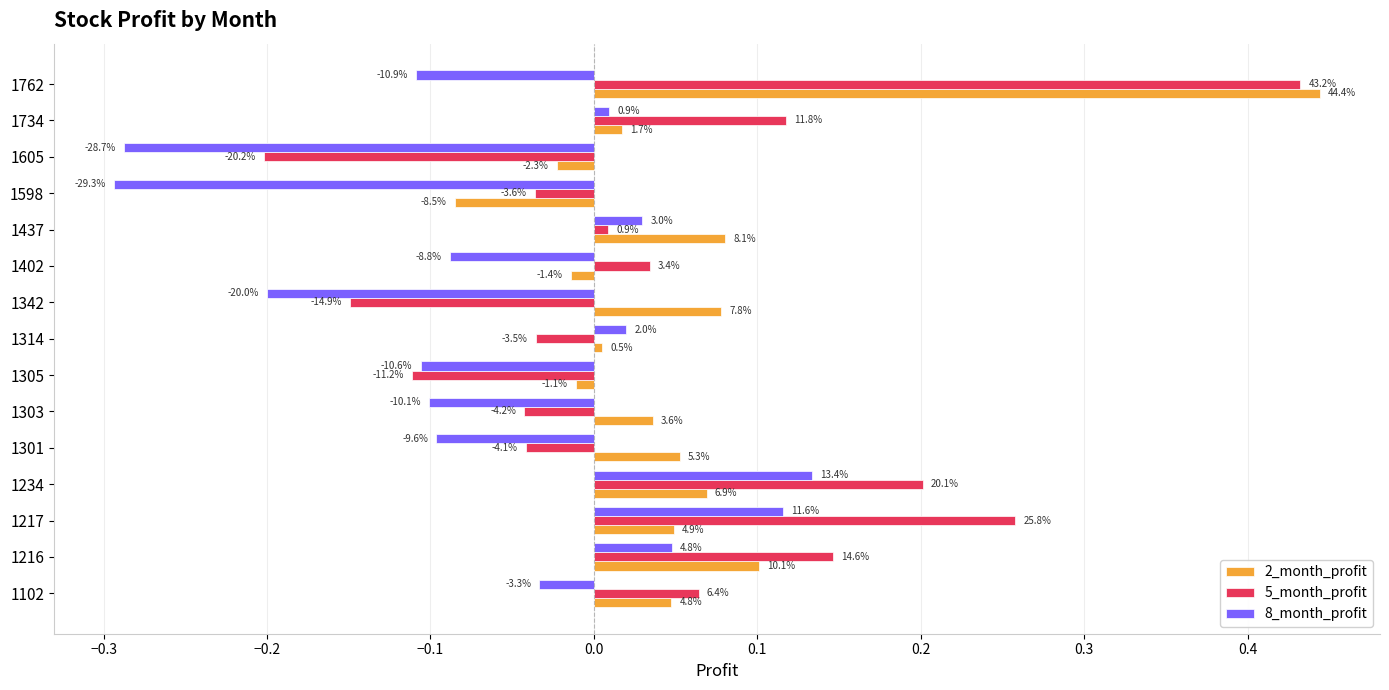

What are all the series names shown in the legend?

2_month_profit, 5_month_profit, 8_month_profit